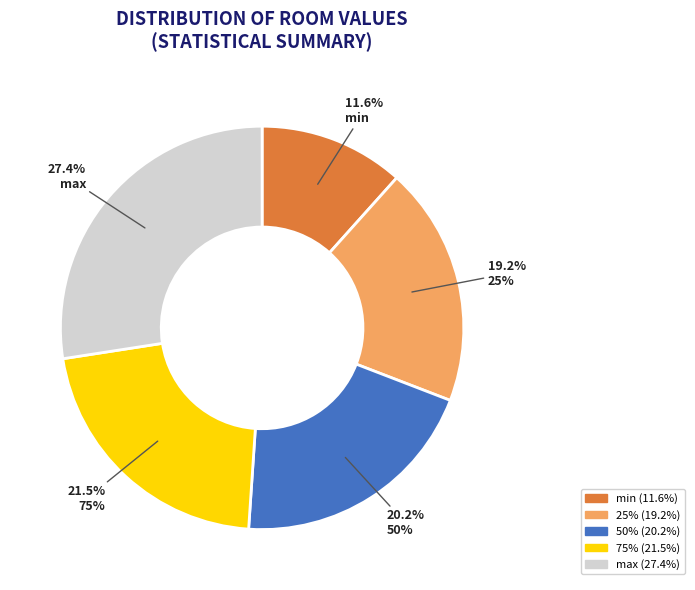

What is the smallest slice in the pie chart?

min